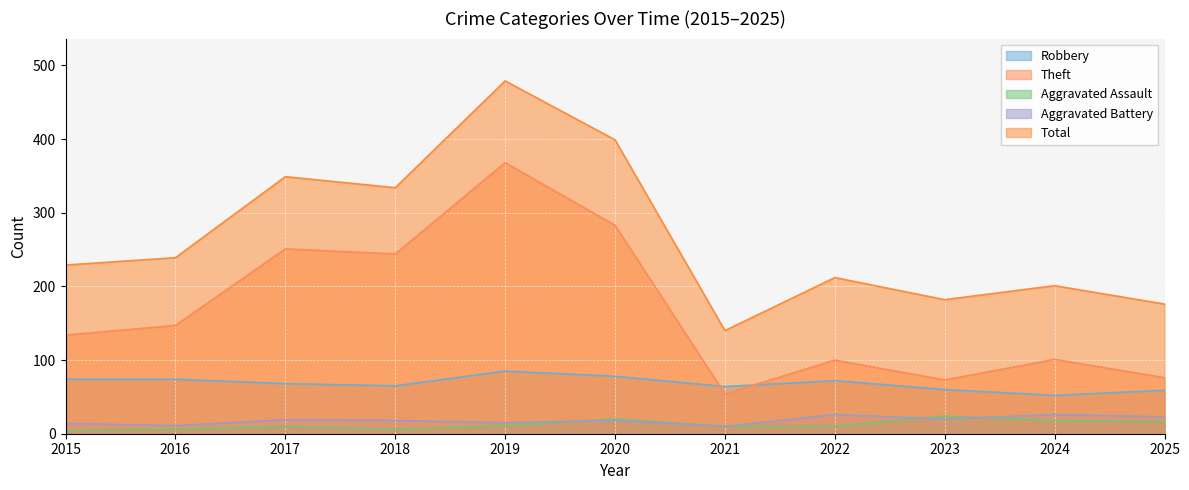

True or false: Theft and Aggravated Assault cross at least once.

False